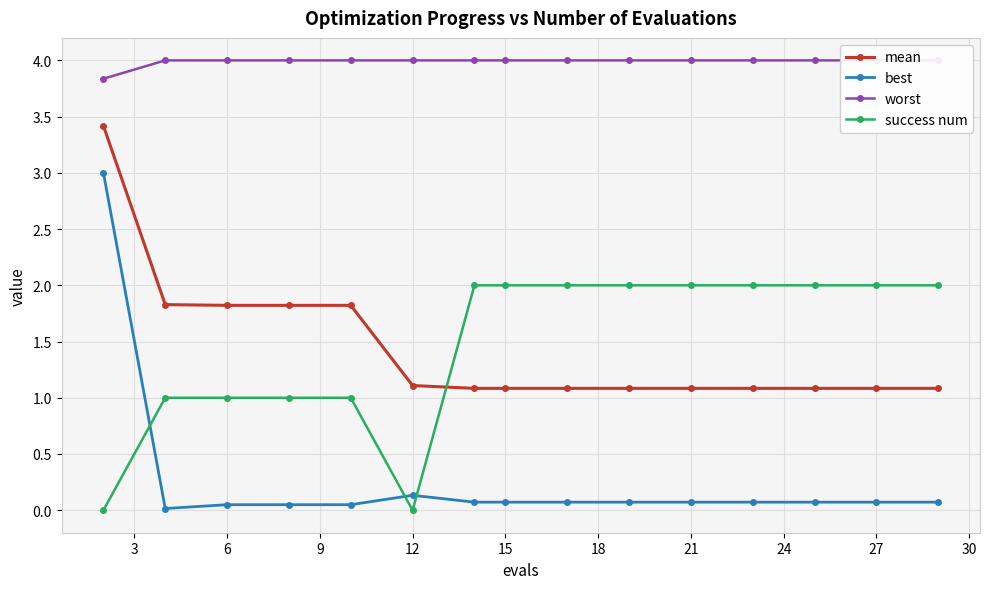

The value of best at 27 is 0.1. True or false?

True